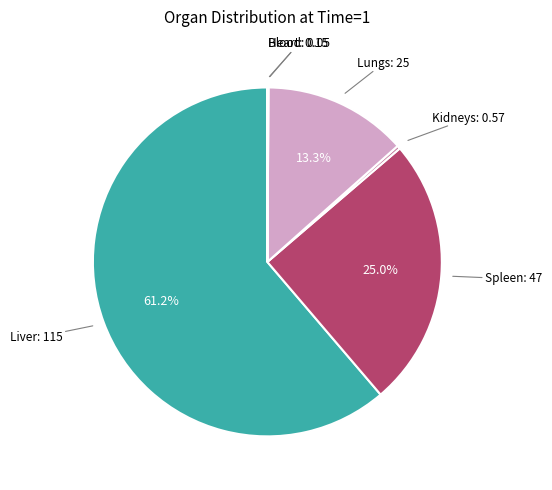

Does any single category account for the majority?

Yes